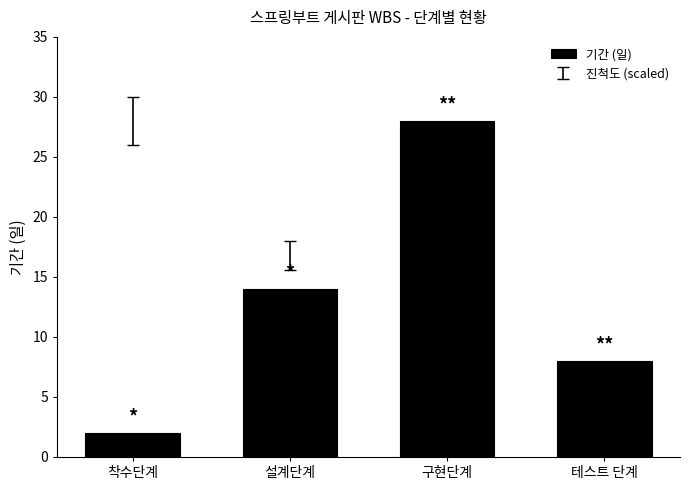

Where is the data nearest to the value 15?

설계단계